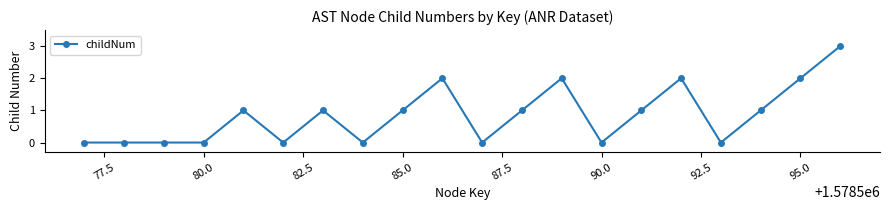

What is the value of the 5th point from the left?

1